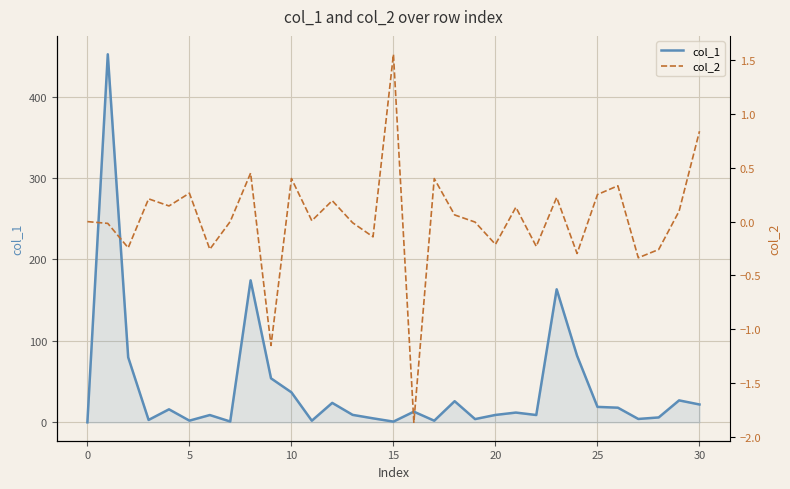

Which series has the largest range (max minus min)?

col_1